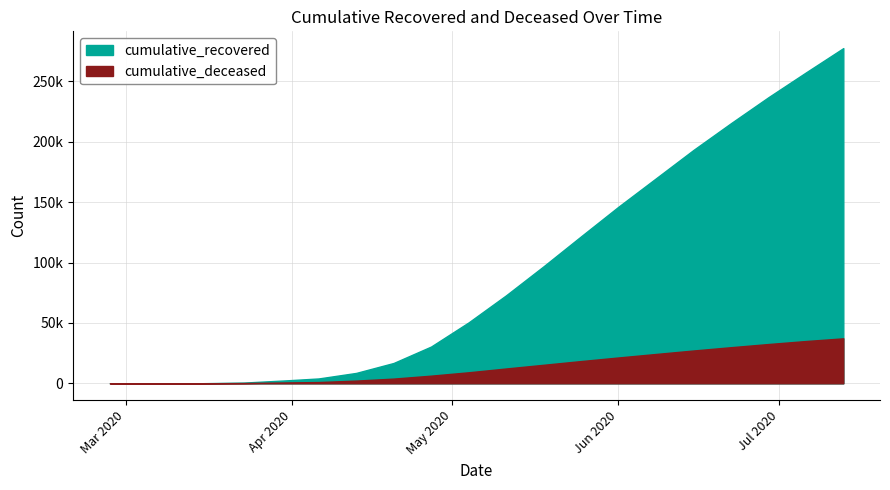

What are all the series names shown in the legend?

cumulative_recovered, cumulative_deceased